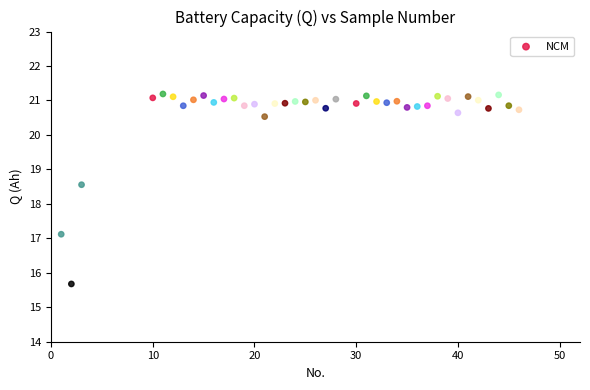

What is the range of X values (max minus min)?

45.0